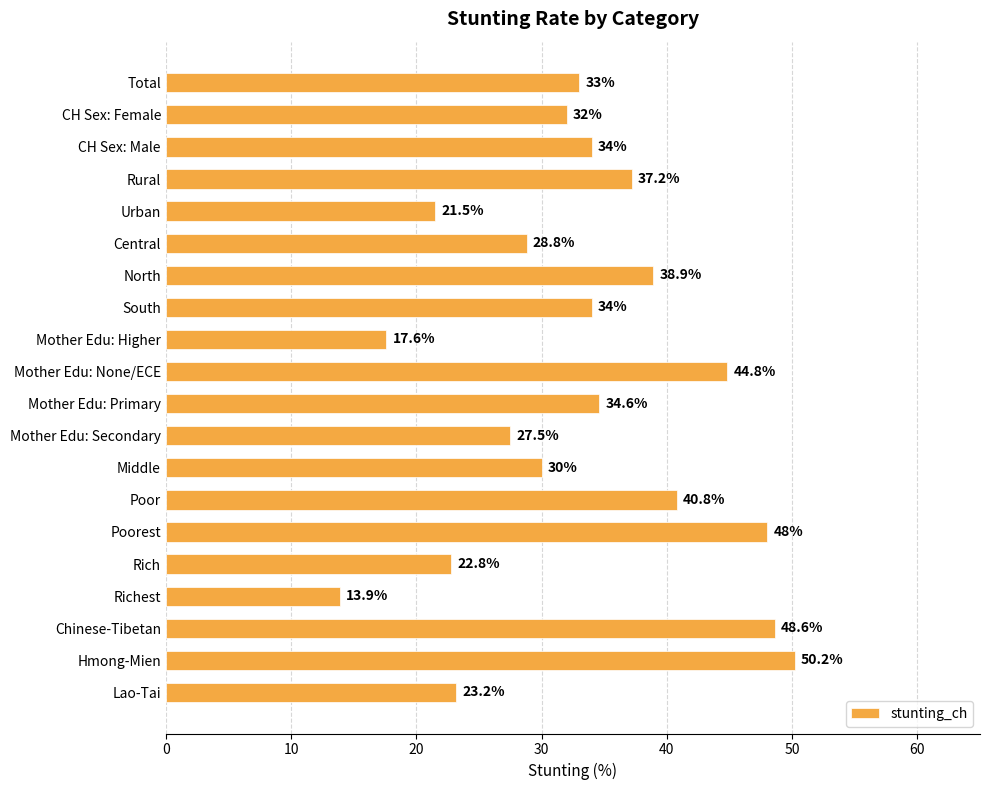

What is the value of the 8th bar from the top?

34.0